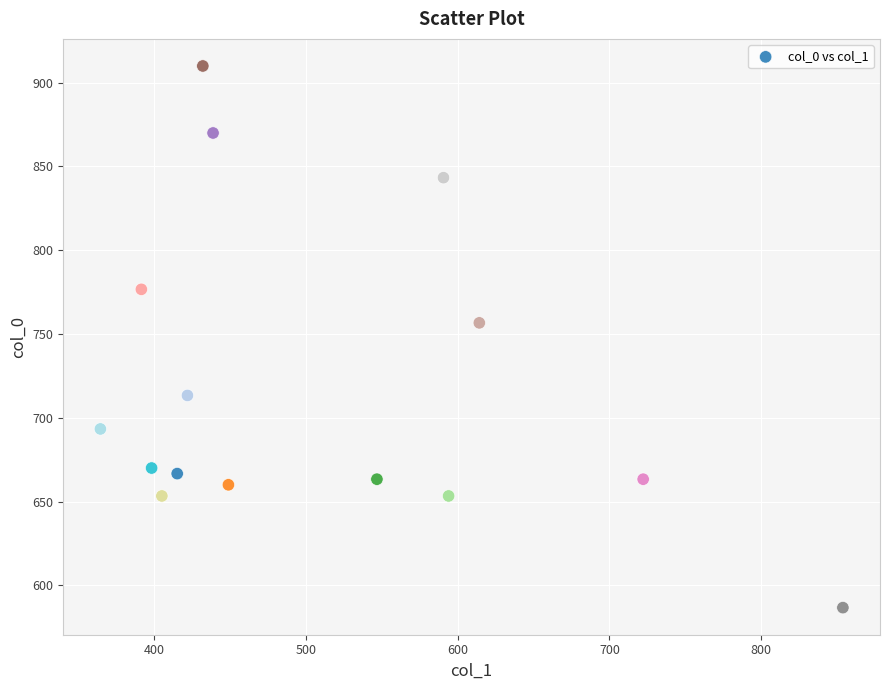

What Y value in the scatter plot is closest to 748?

756.7